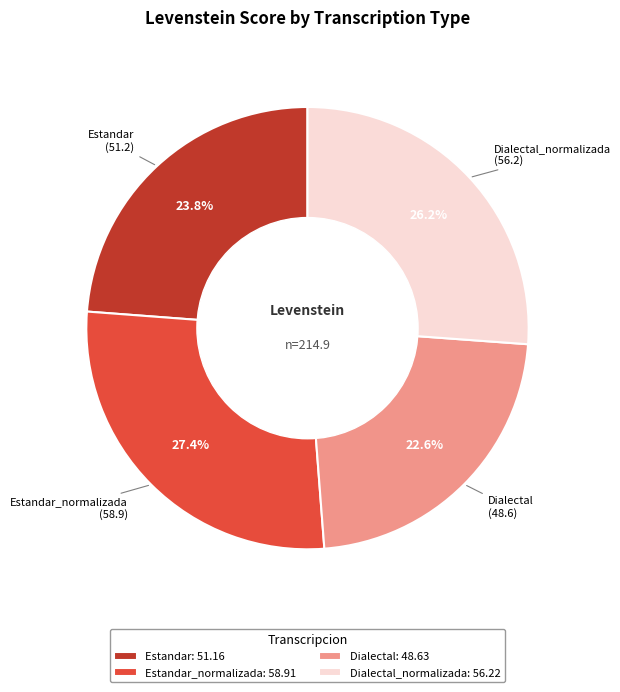

Which slice is the smallest?

Dialectal: 48.63